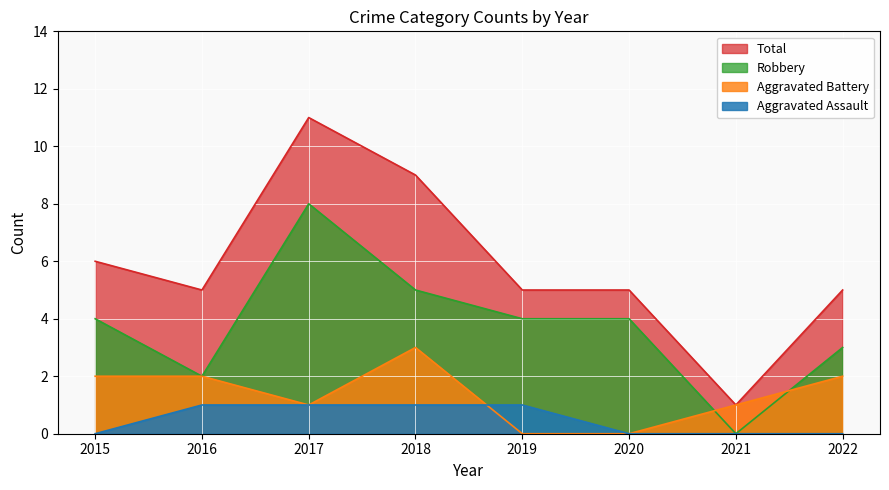

Does the chart display data point markers on the line(s)?

No